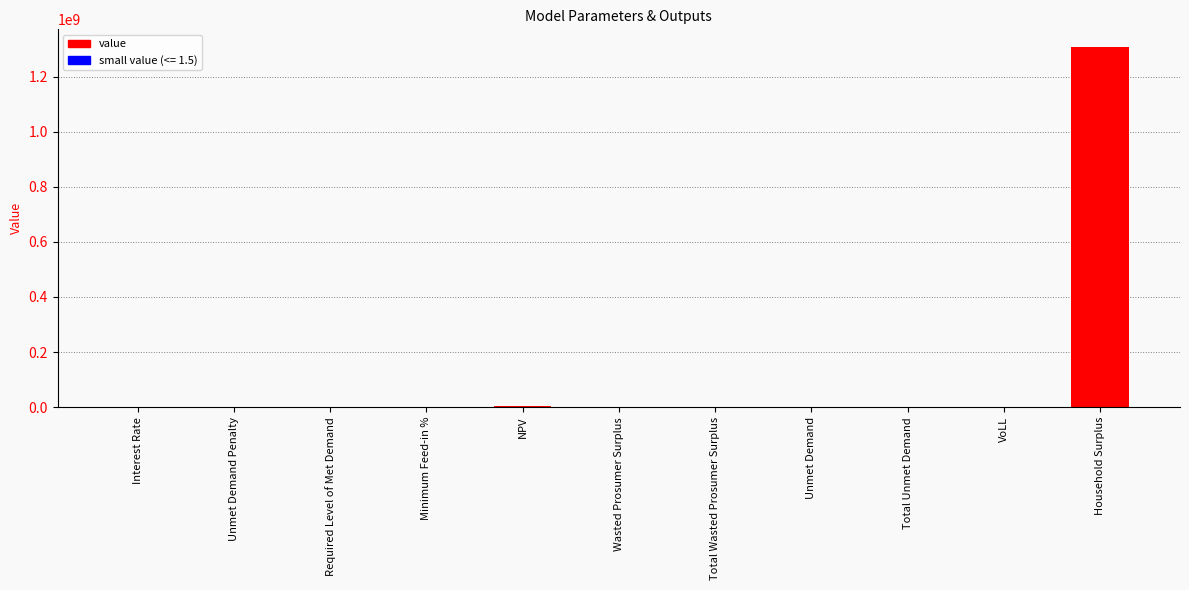

At which label does the data first exceed 148585?

NPV